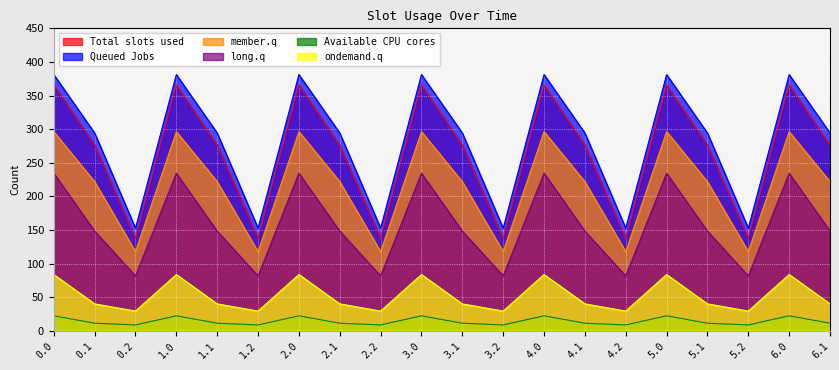

What is the minimum value for Total slots used?

137.6